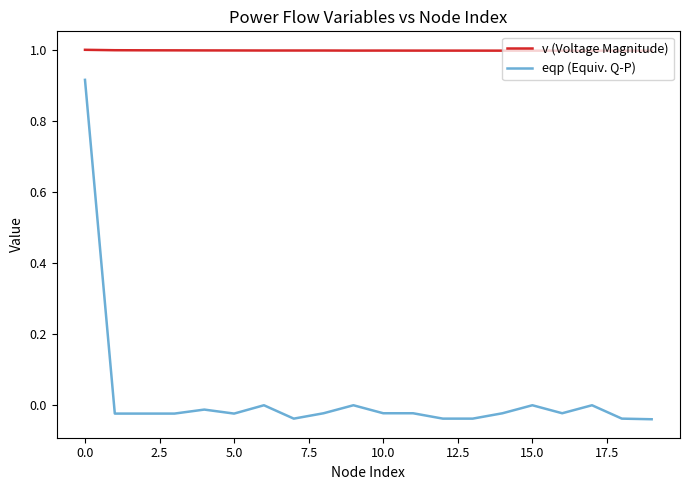

At how many categories does at least one series exceed 0?

20